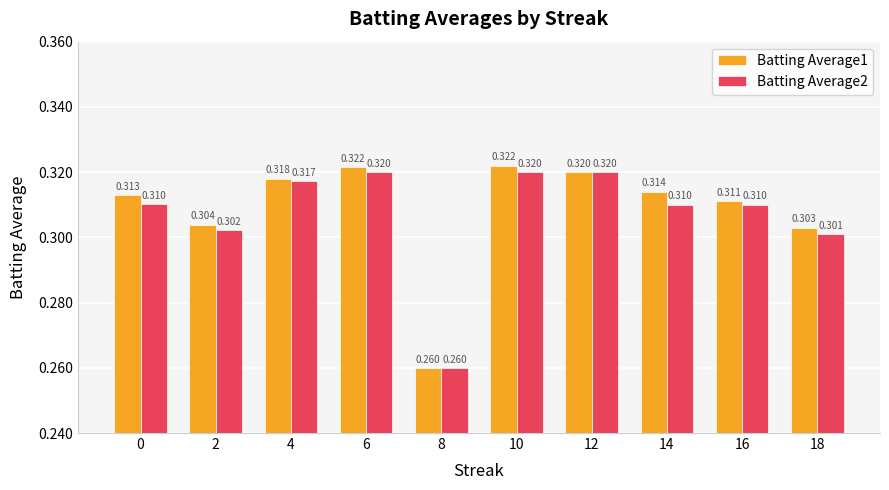

How many groups of bars are there?

10